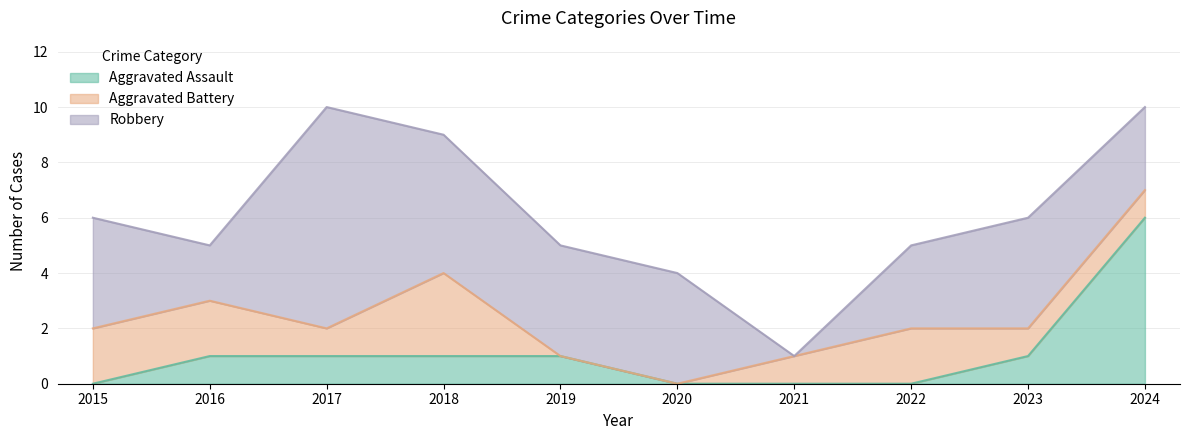

How many values in the Aggravated Battery series are below 1?

2